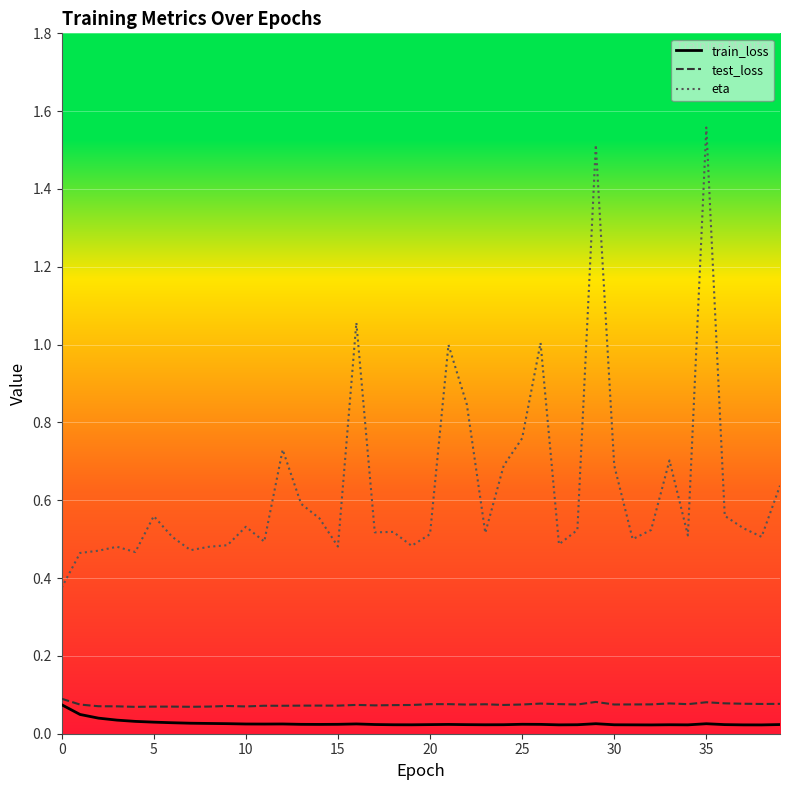

Is this an area chart (filled region under the line)?

No